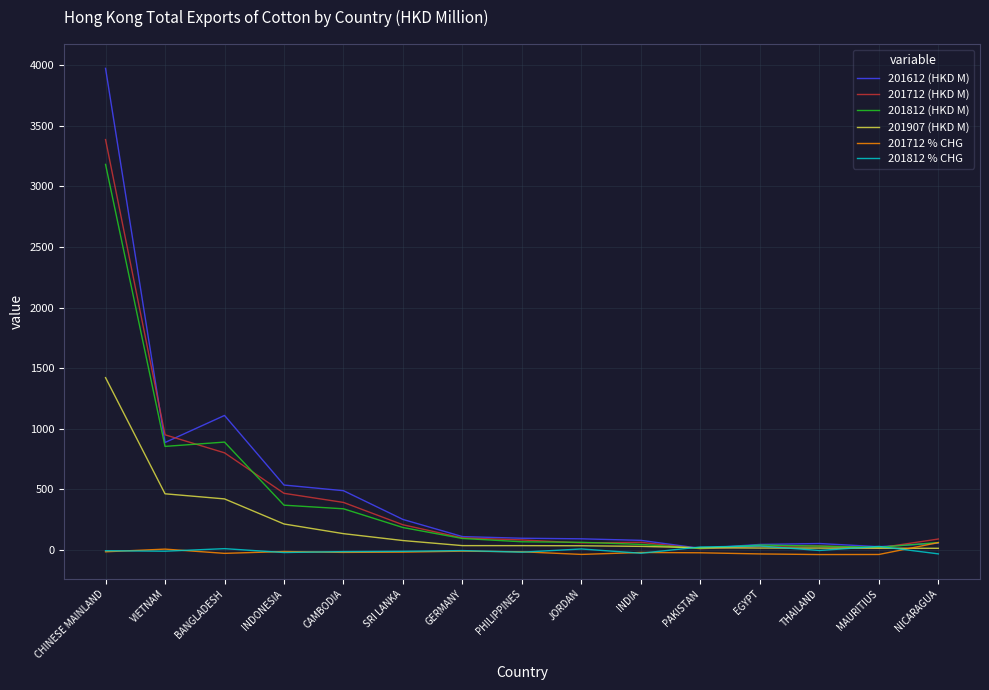

True or false: 201712 (HKD M) has a value of 777.9 at INDONESIA.

False